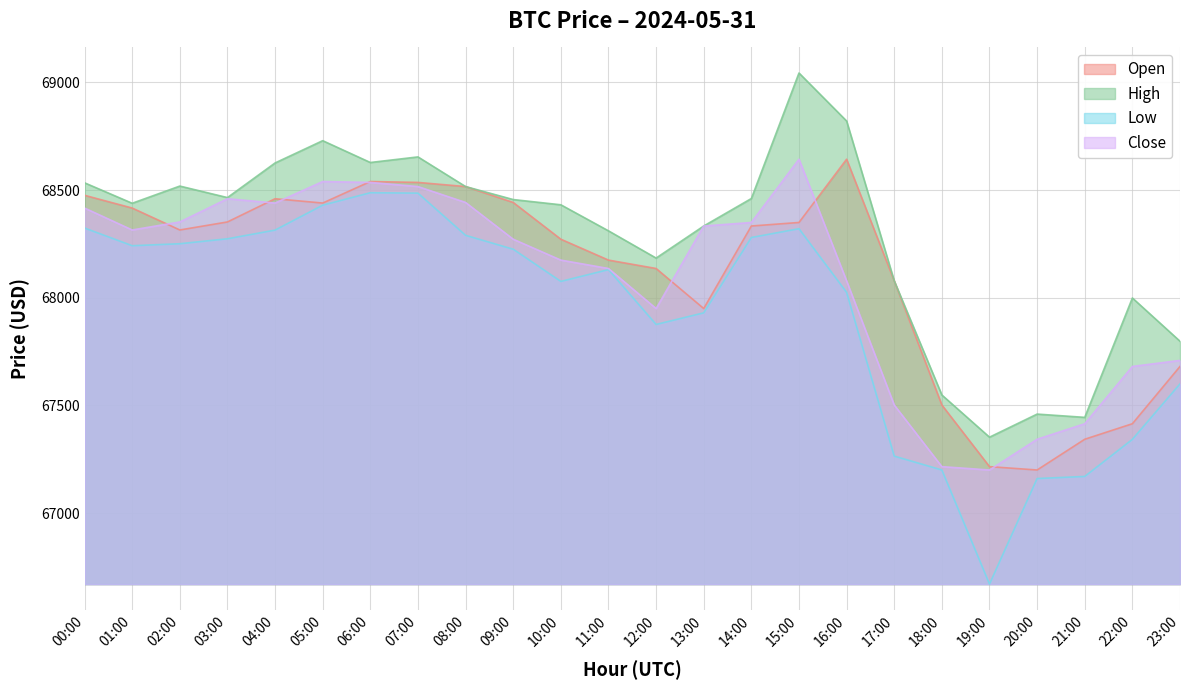

What is the label of the 7th point from the left?

06:00